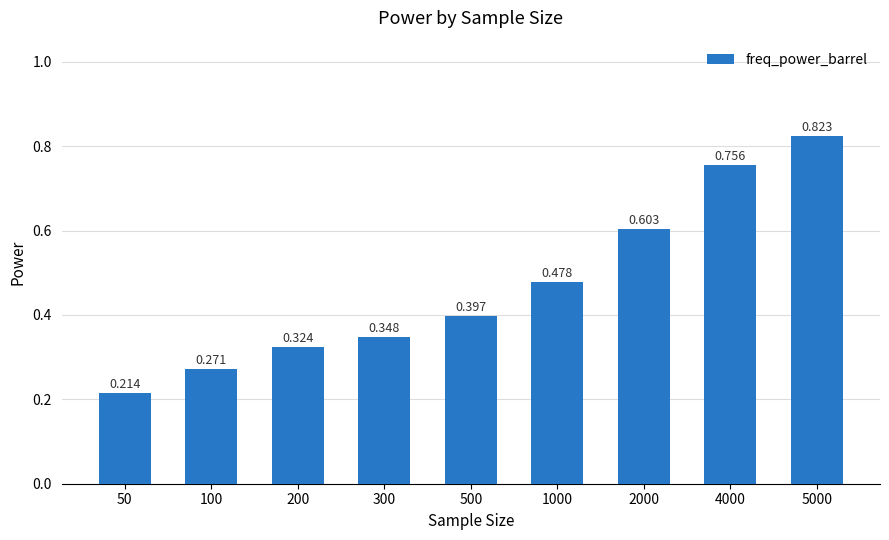

What is the sum of the values at 2000 and 200?

0.9